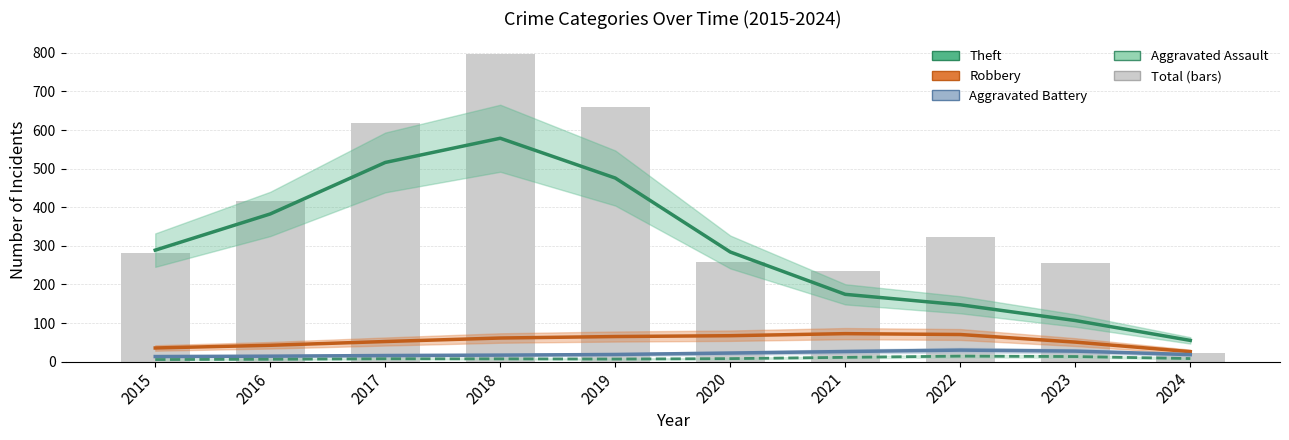

Where does the Total (bars) series first go above 324?

2016